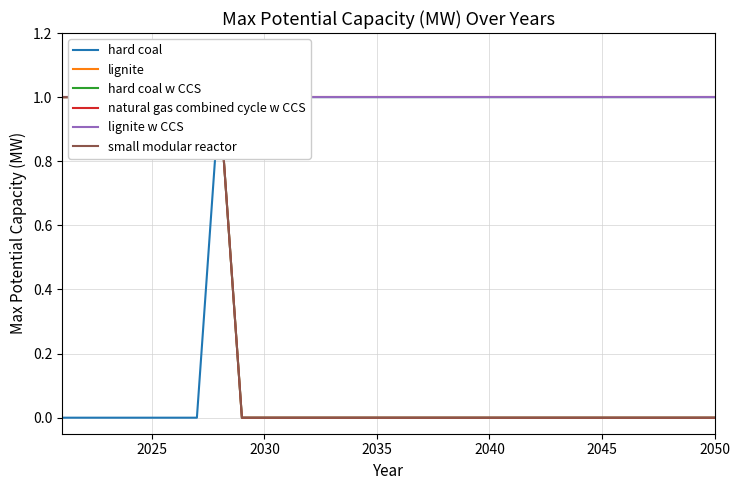

What is the maximum value for lignite w CCS?

1